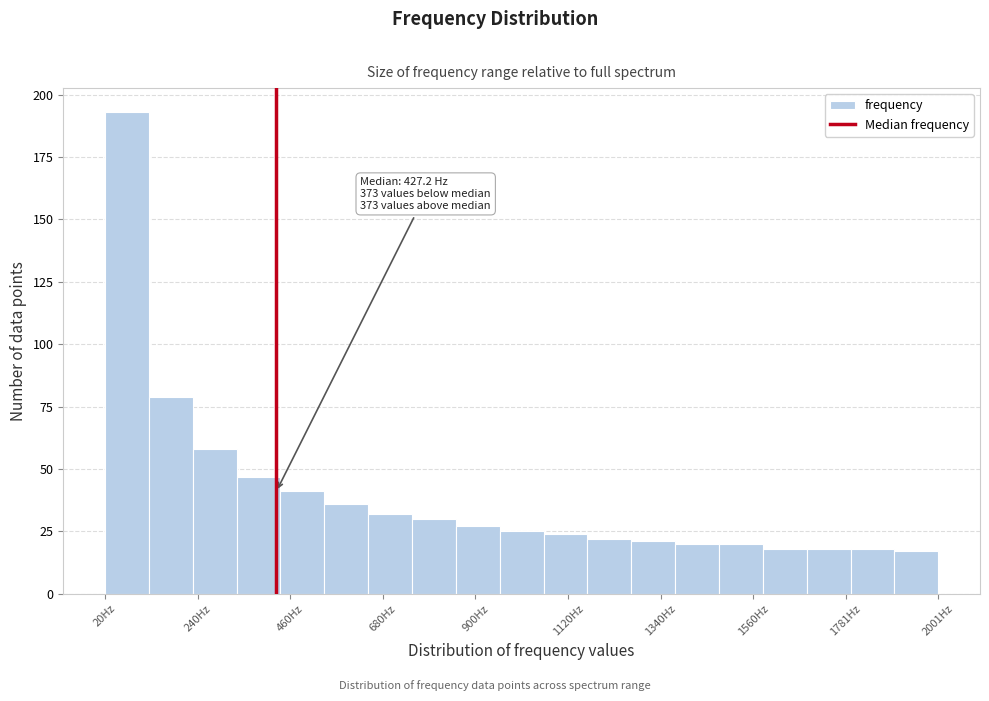

Read against the x-axis, roughly where is the centre of the tallest bar?

50